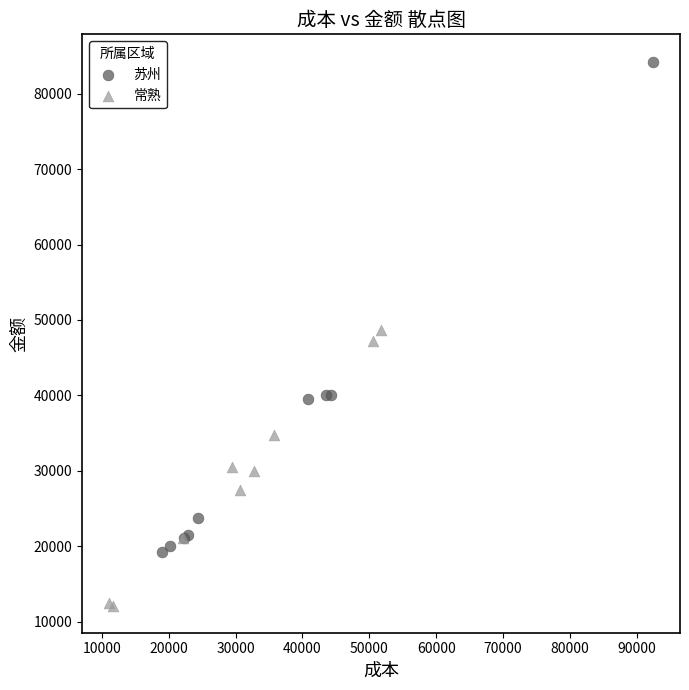

Which series reaches the minimum Y coordinate?

常熟